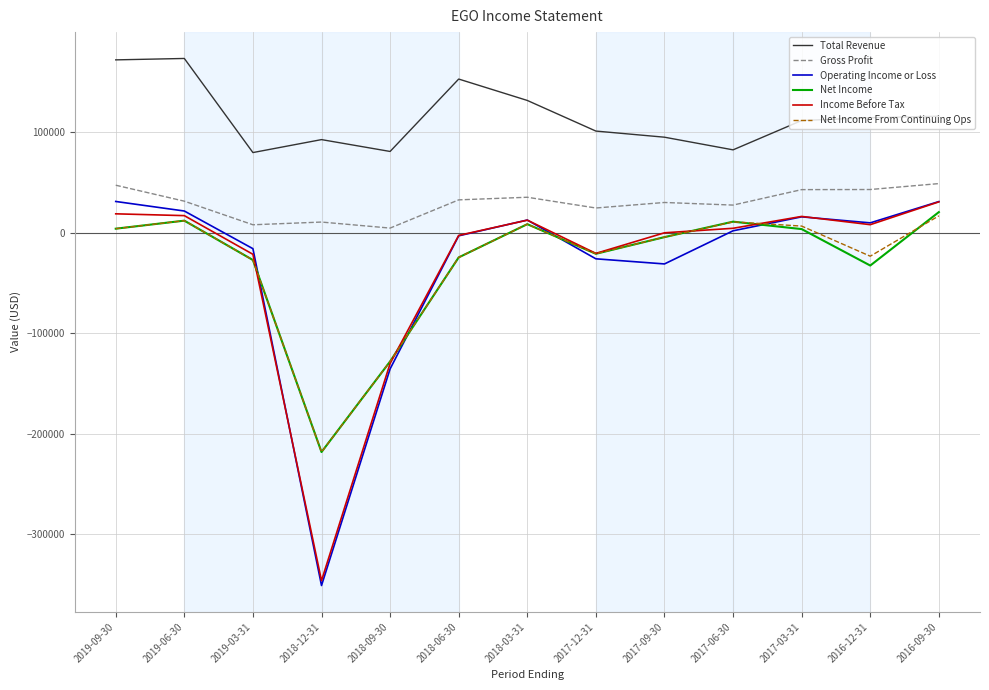

True or false: Gross Profit and Net Income intersect in this chart.

False